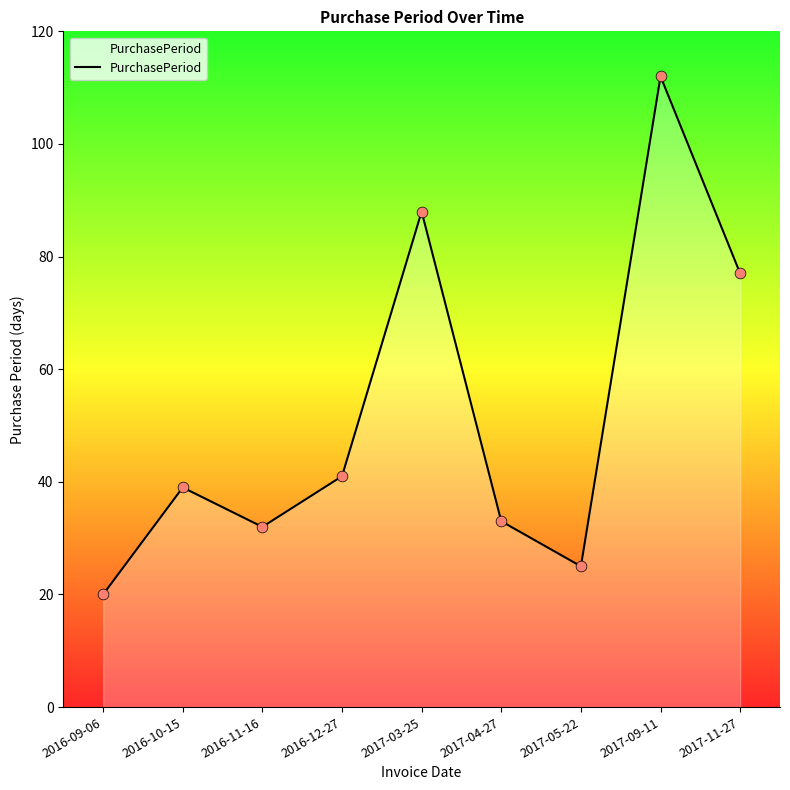

What is the change in value from 2016-12-27 to 2017-03-25?

+47